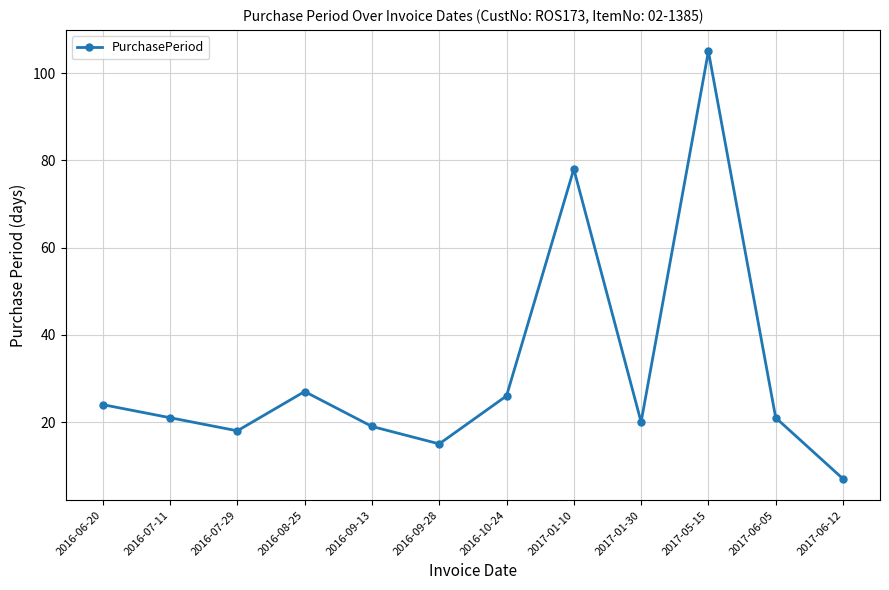

What is the change in value from 2016-09-28 to 2017-01-10?

+63